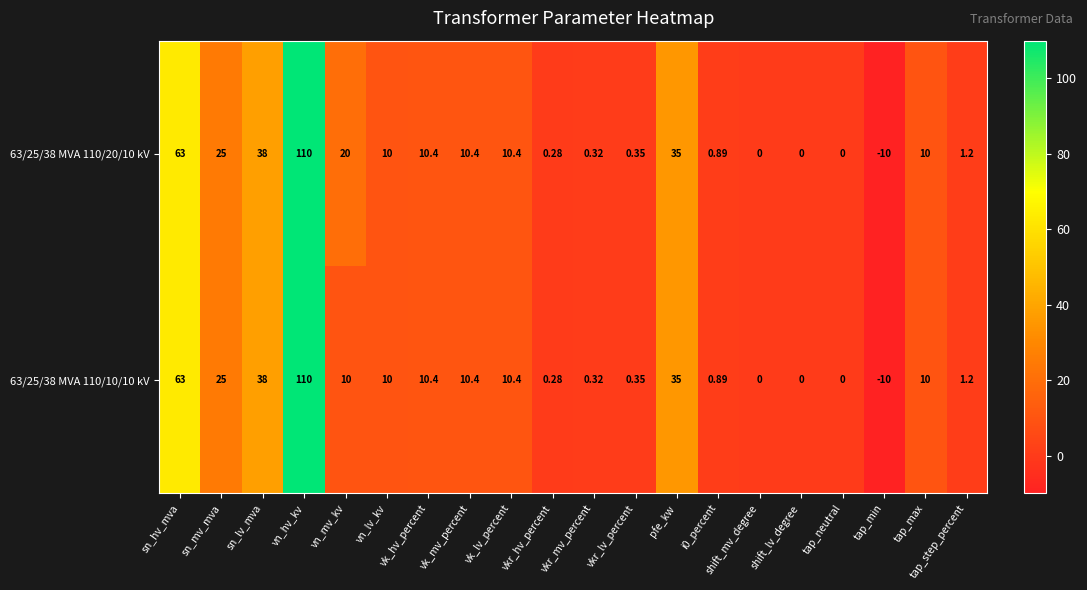

Where is 63/25/38 MVA 110/20/10 kV nearest to the value 50?

sn_lv_mva